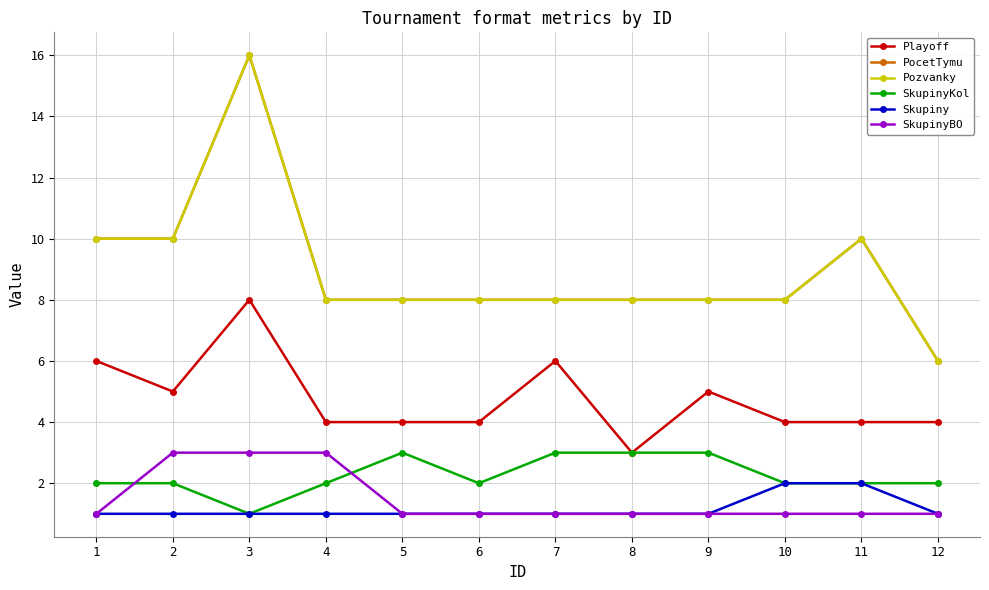

Where is the first local maximum for Pozvanky?

3